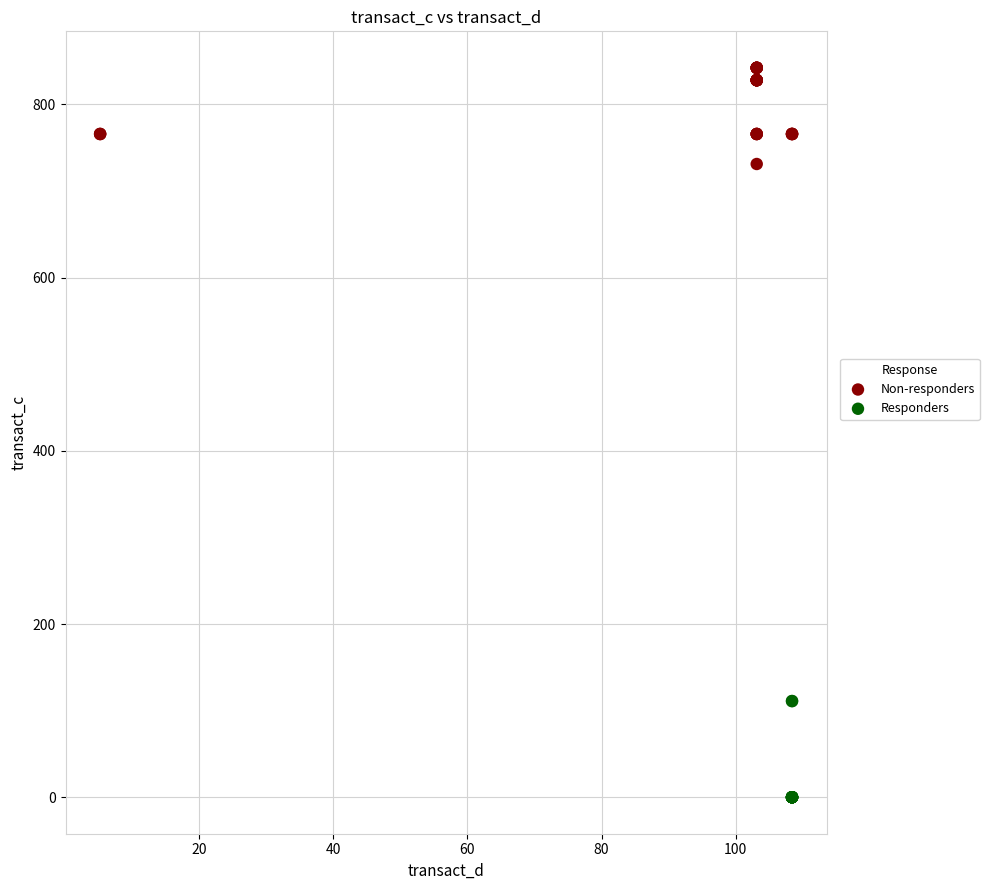

Which series contains the lowest Y value?

Responders